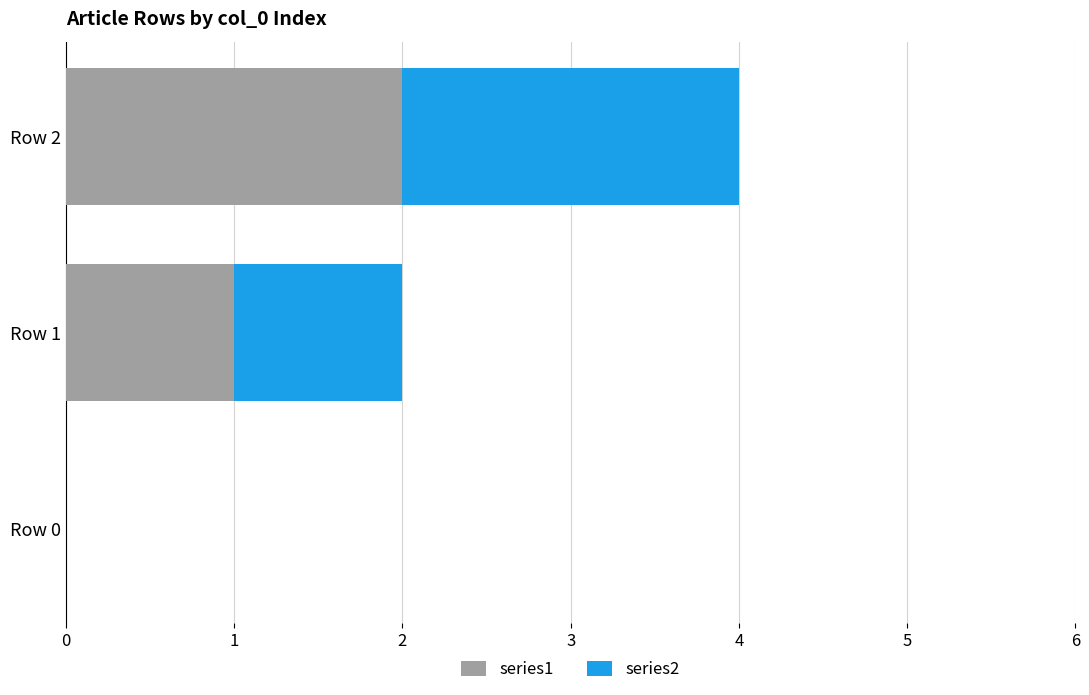

How many values in series2 are above zero?

2